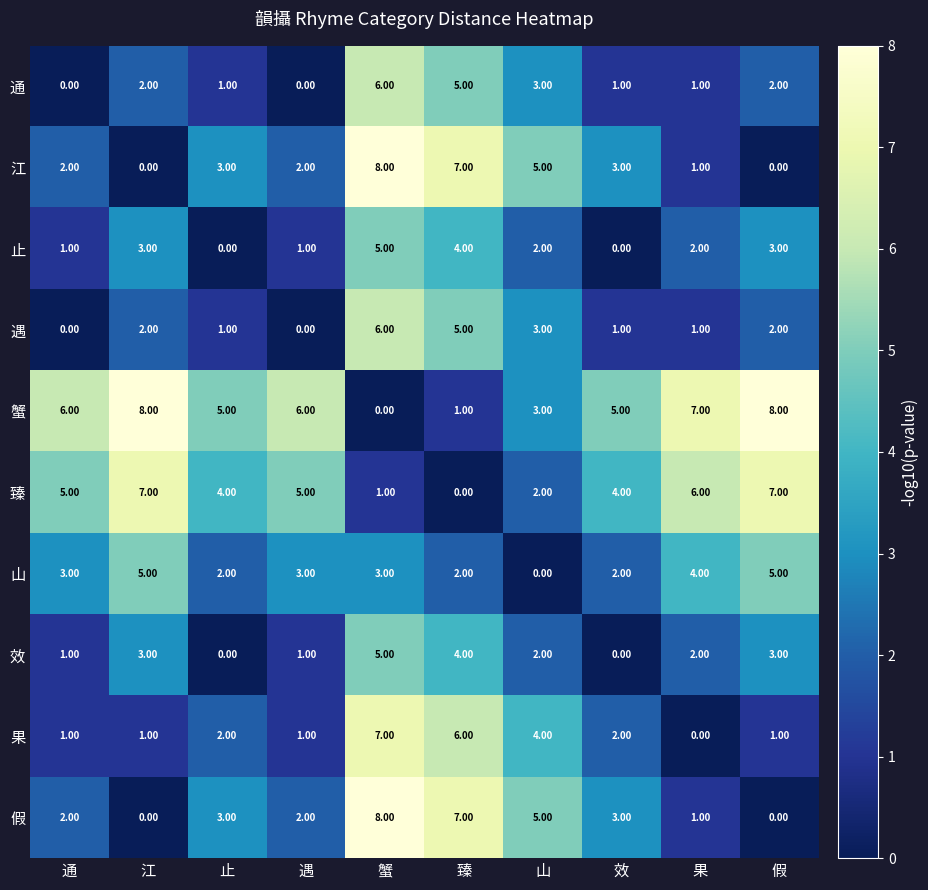

What is the difference between the second highest and second lowest values in the 遇 series?

5